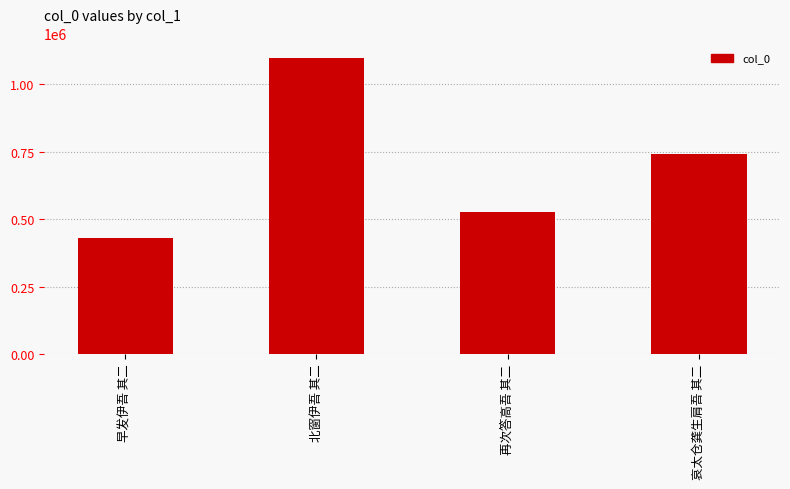

Reading left to right, extract all data points from this chart.

428835	1097229	525503	741677